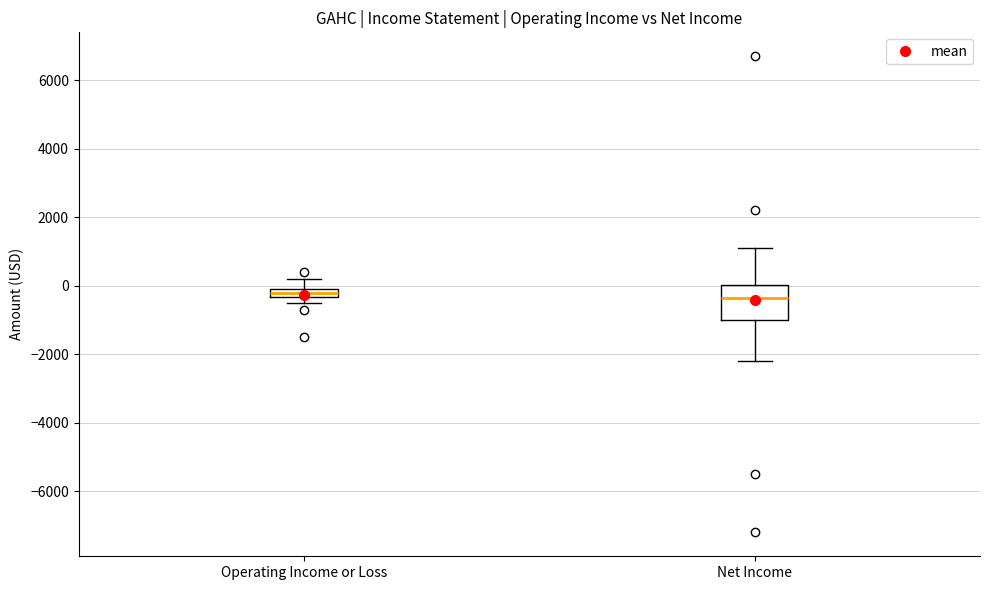

Where is the lower edge of the box for Net Income on the y-axis? The values are not printed on the chart, so give them approximately, as read against the axis.

-1000